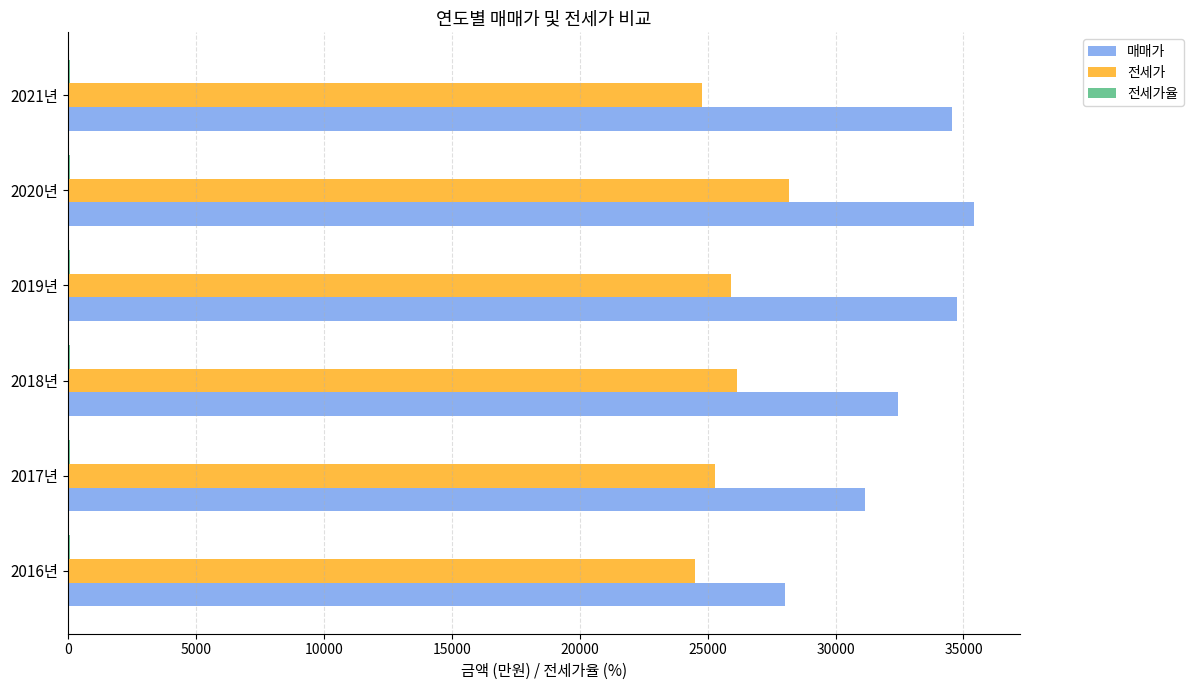

What is the sum of all 매매가 values?

196355.0